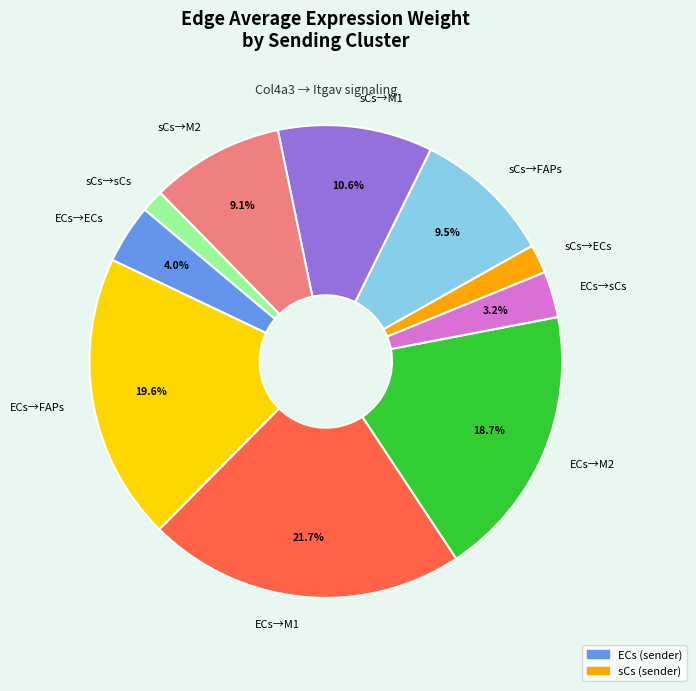

Between sCs→ECs and ECs→ECs, which is larger?

ECs→ECs